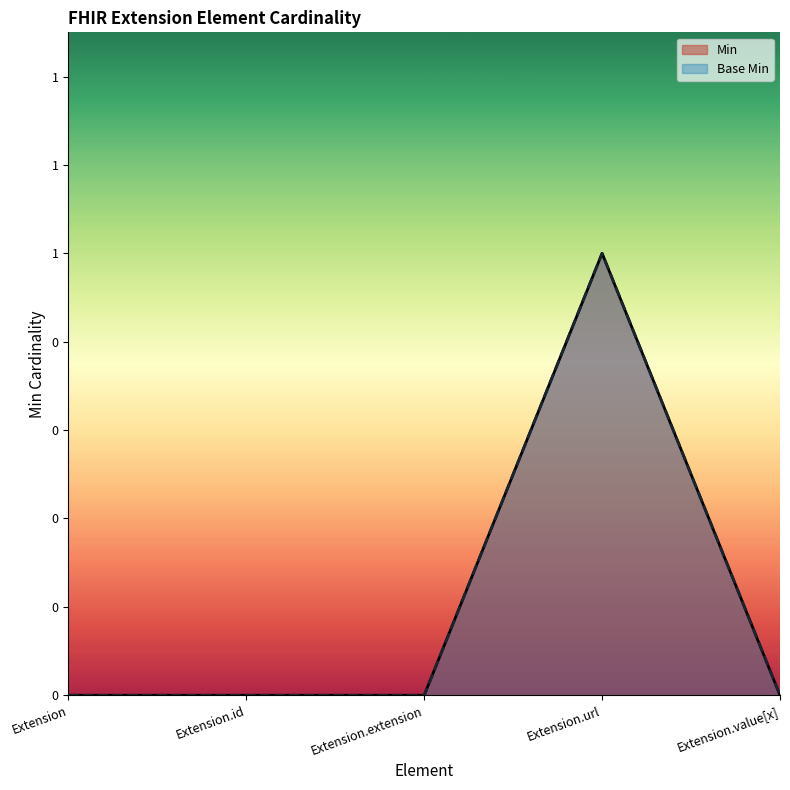

Which series has the largest range (max minus min)?

Min